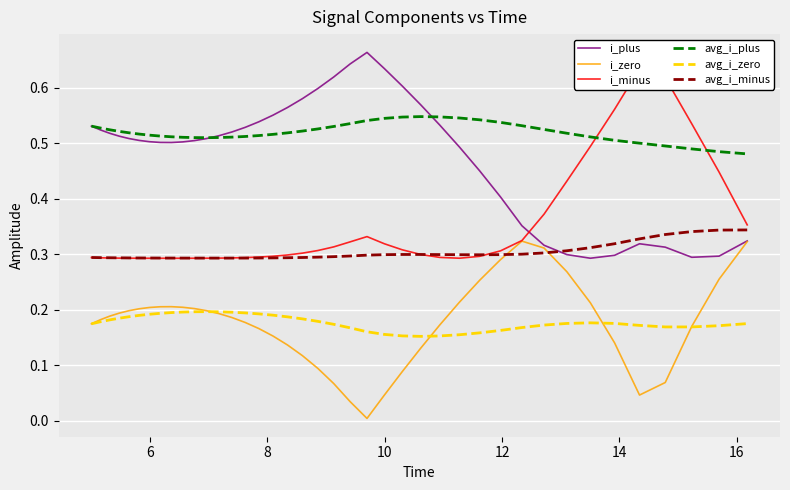

True or false: i_plus and avg_i_plus cross at least once.

True